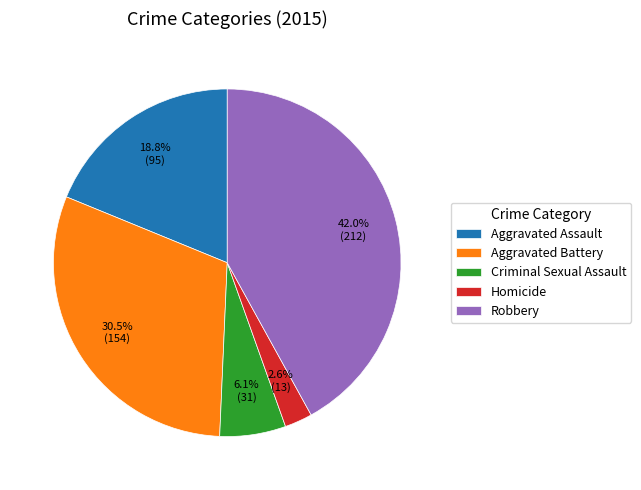

How many slices are in this pie chart?

5